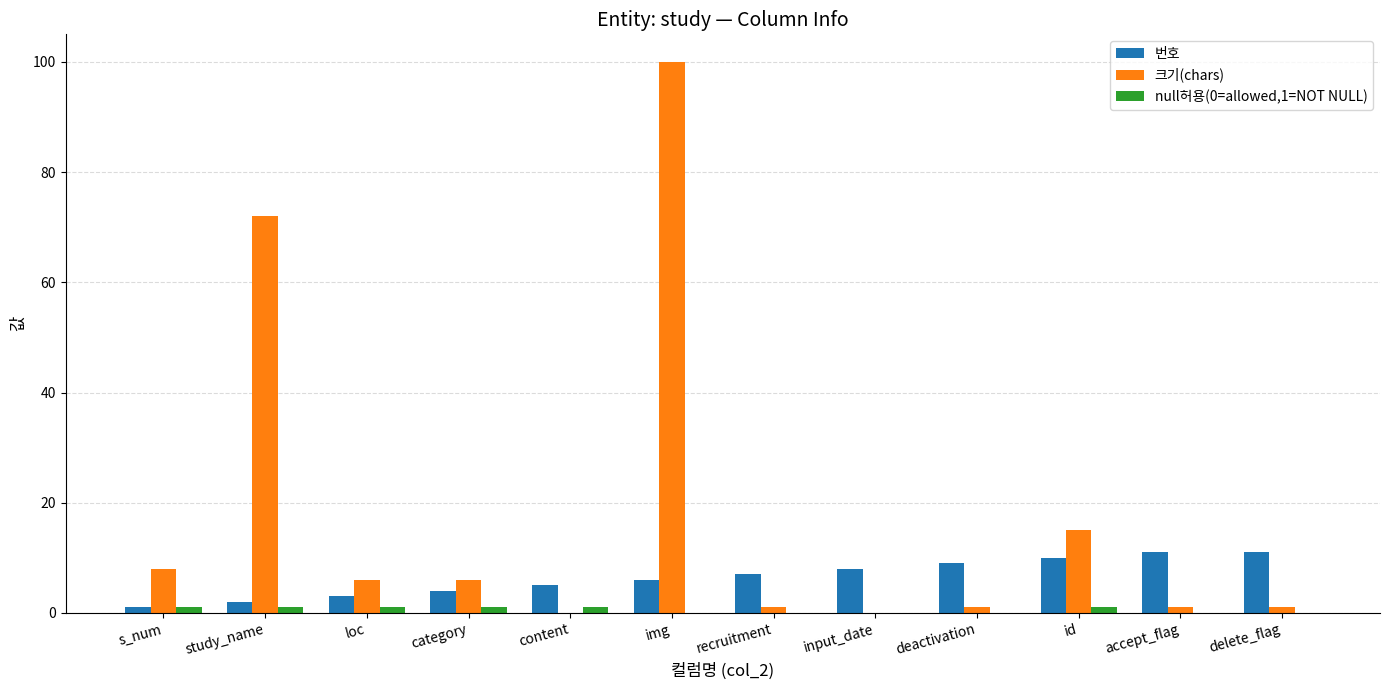

Where is 크기(chars) nearest to the value 50?

study_name